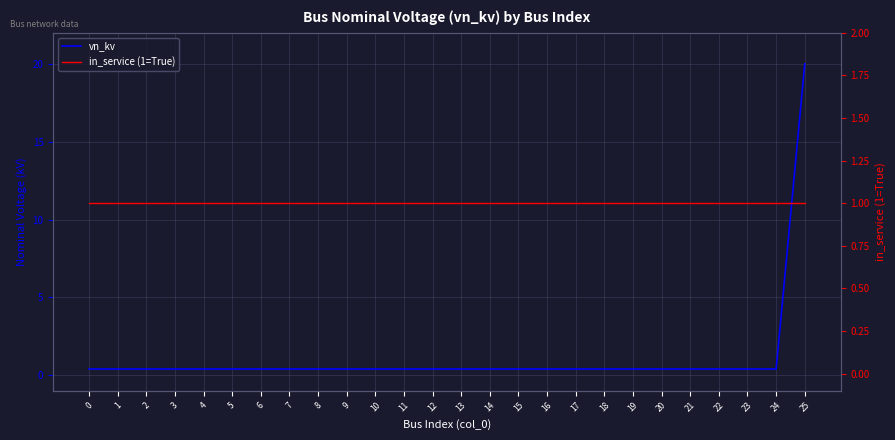

Where do vn_kv and in_service (1=True) first cross each other?

24 and 25